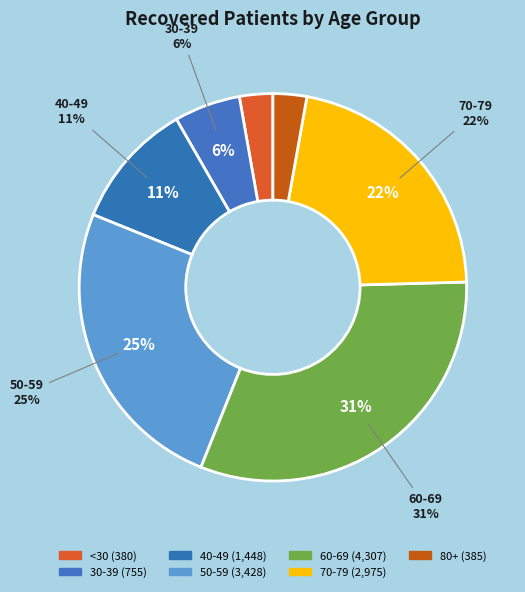

Is it true that 25-29 is 11% of the pie?

False